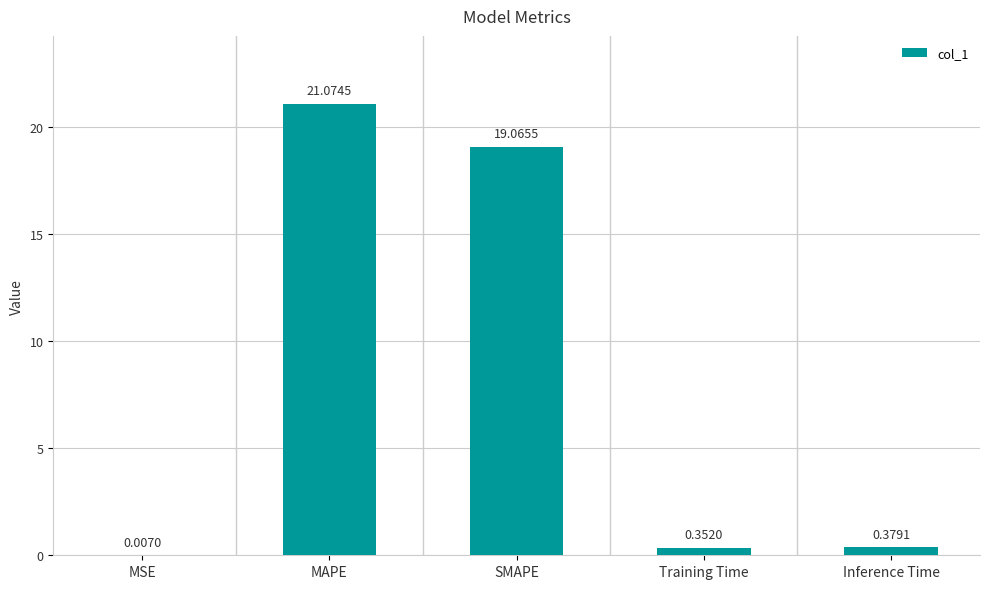

Which has a higher value, Training Time or MAPE?

MAPE